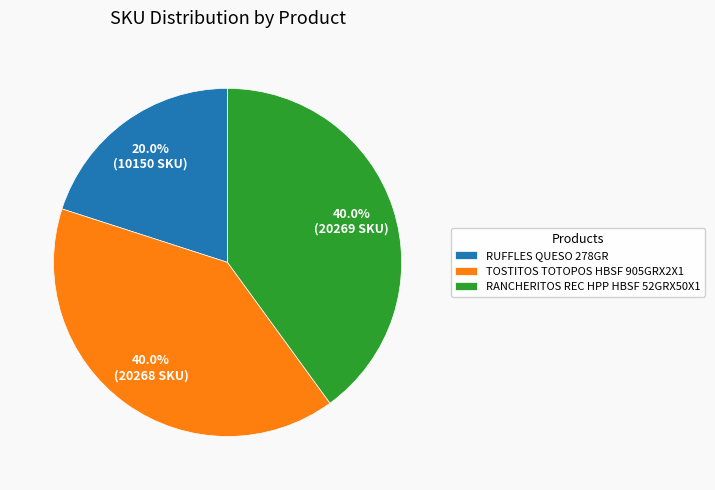

What is the total percentage of RANCHERITOS REC HPP HBSF 52GRX50X1 and TOSTITOS TOTOPOS HBSF 905GRX2X1?

80.0%